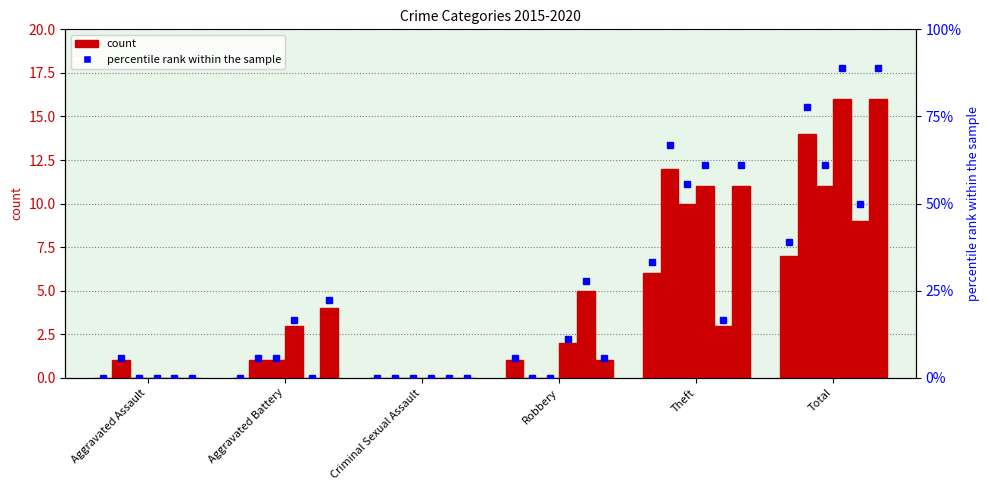

At which label does 2015 reach its minimum?

Aggravated Assault